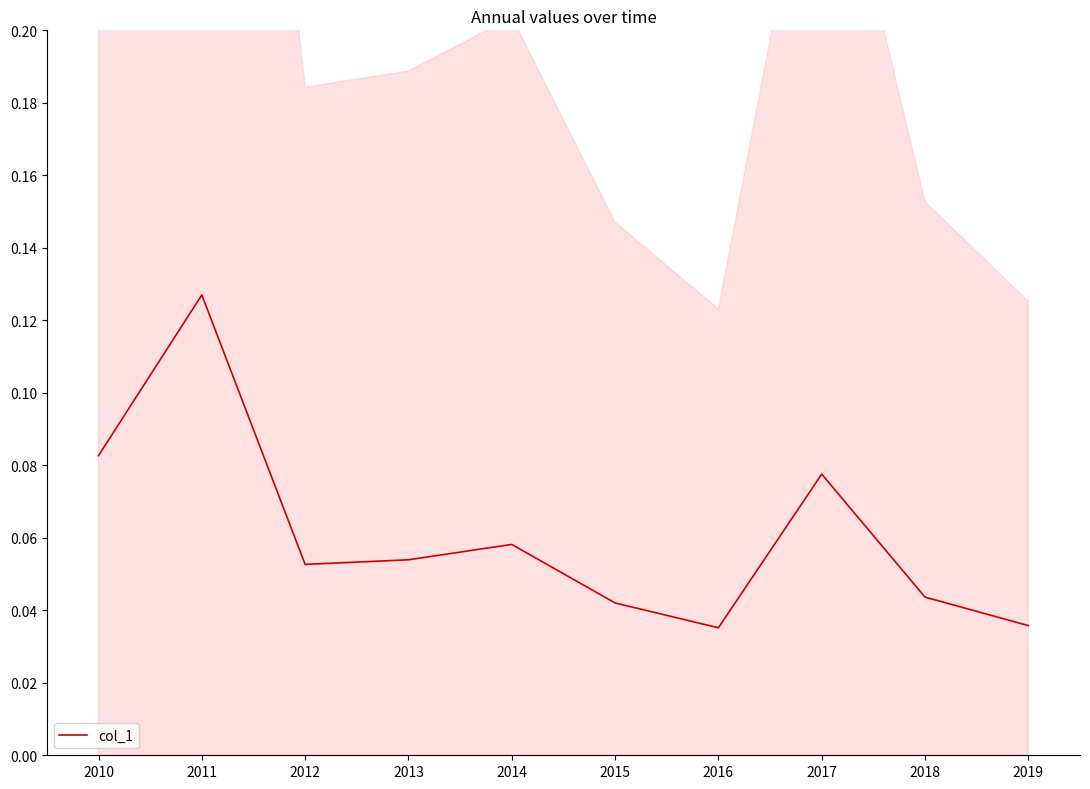

Which label corresponds to the largest value in the chart?

2011